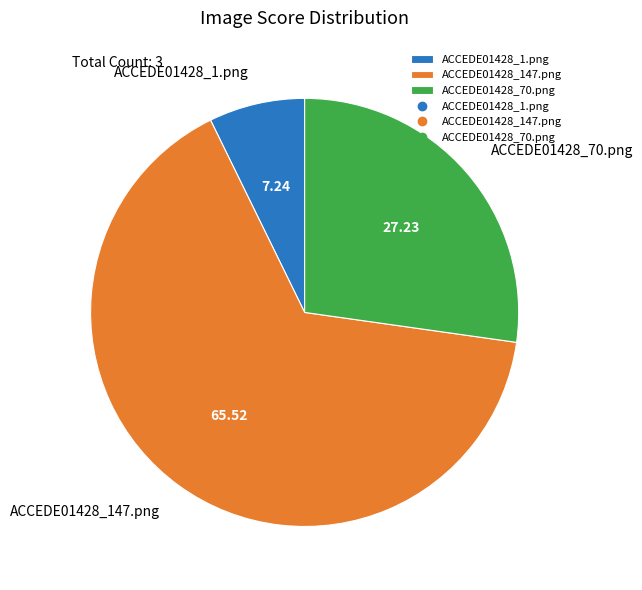

Rank the categories by value from highest to lowest.

ACCEDE01428_147.png, ACCEDE01428_70.png, ACCEDE01428_1.png